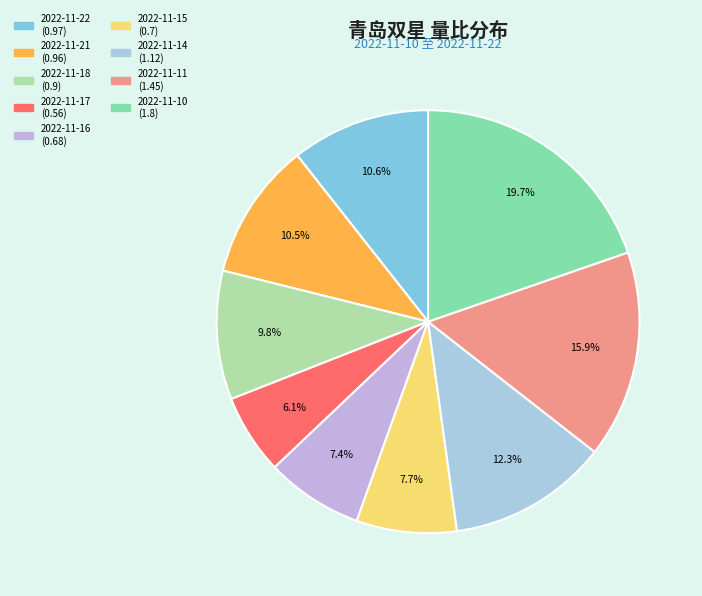

Count the number of slices in the pie.

9